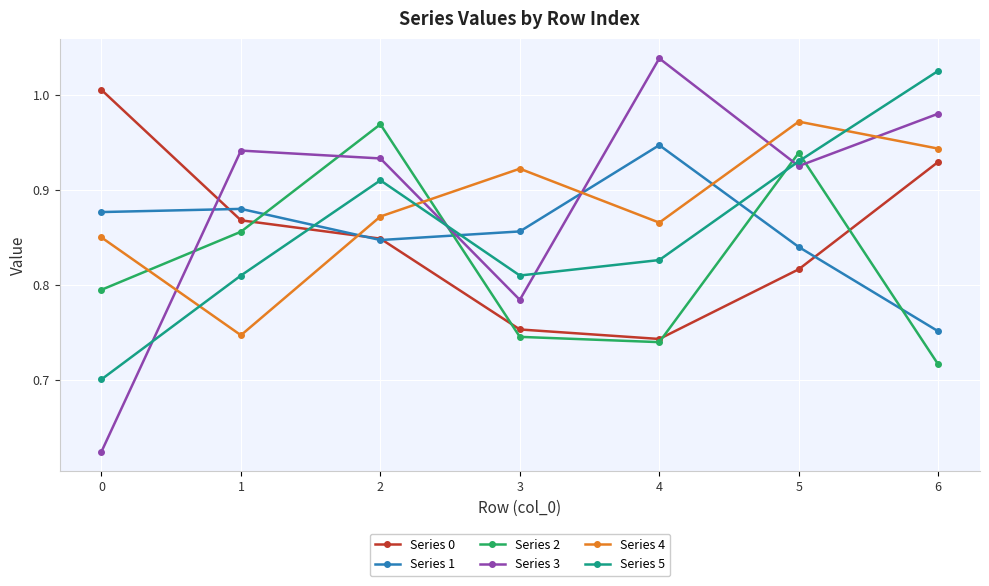

Is the value of Series 1 at 1 greater than the value of Series 3 at 3?

Yes